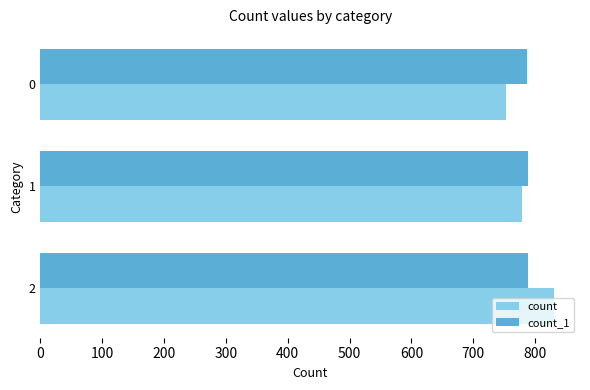

What is the difference between the highest and lowest values at 2?

43